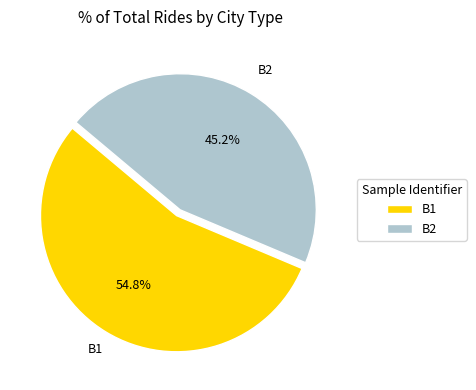

What is the total percentage of B1 and B2?

100.0%